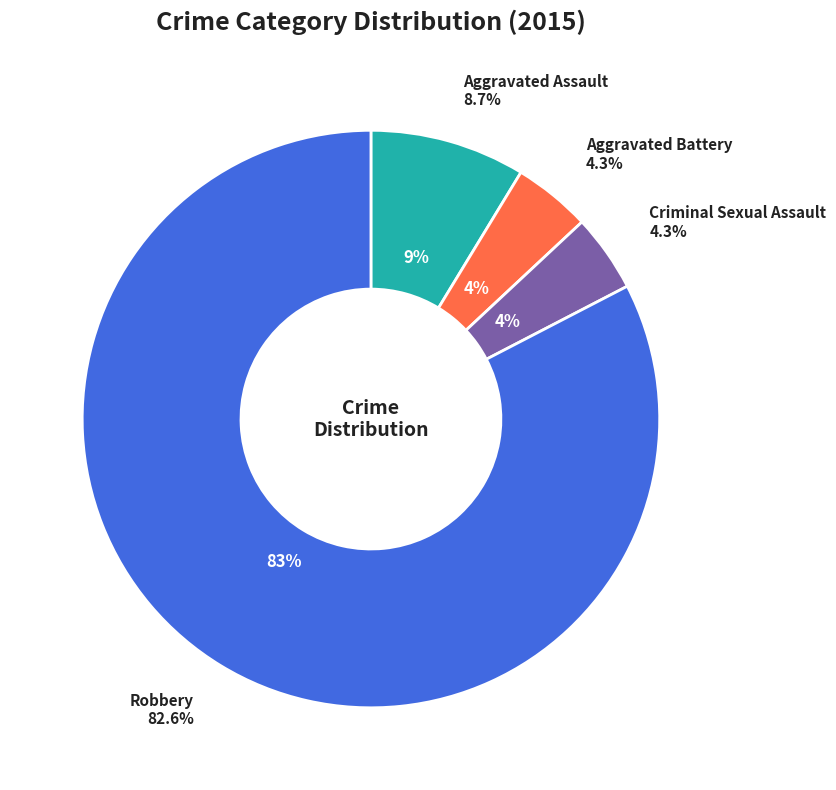

Which category accounts for the majority?

Robbery